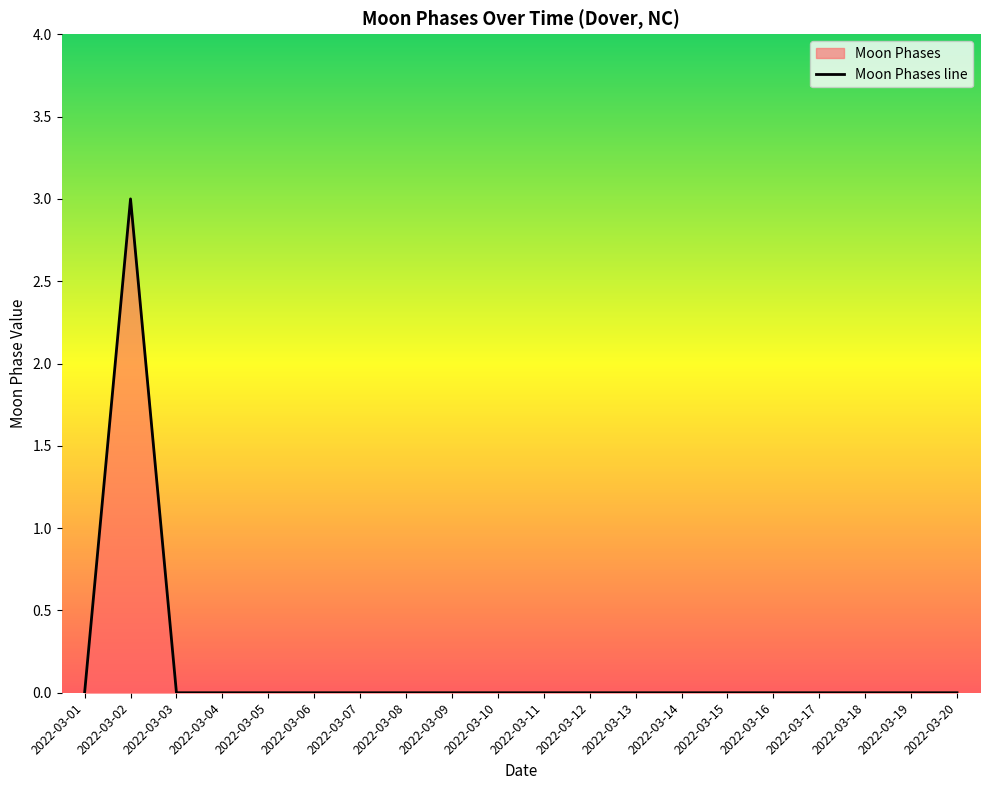

Reading left to right, what are all the values shown in this chart?

2022-03-01=0	2022-03-02=3	2022-03-03=0	2022-03-04=0	2022-03-05=0	2022-03-06=0	2022-03-07=0	2022-03-08=0	2022-03-09=0	2022-03-10=0	2022-03-11=0	2022-03-12=0	2022-03-13=0	2022-03-14=0	2022-03-15=0	2022-03-16=0	2022-03-17=0	2022-03-18=0	2022-03-19=0	2022-03-20=0